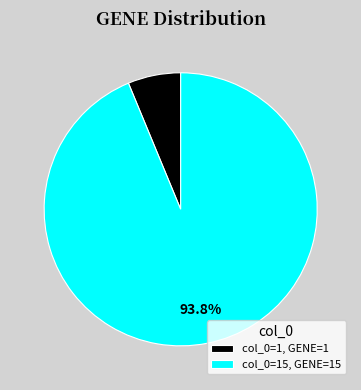

Do col_0=1, GENE=1 and col_0=15, GENE=15 together represent more than half of the pie?

Yes